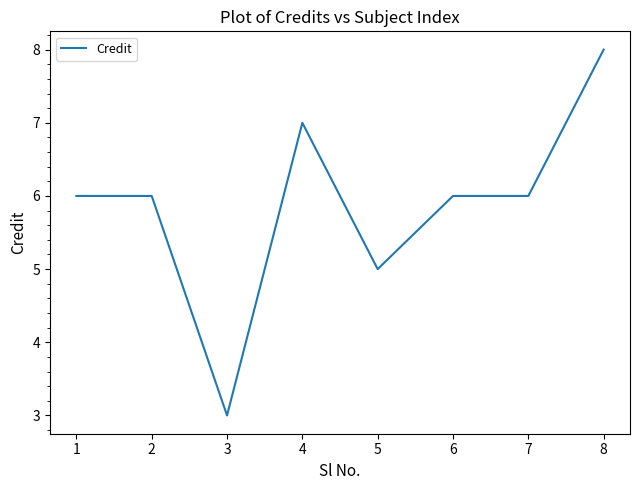

Which category has the lowest value across all series?

3